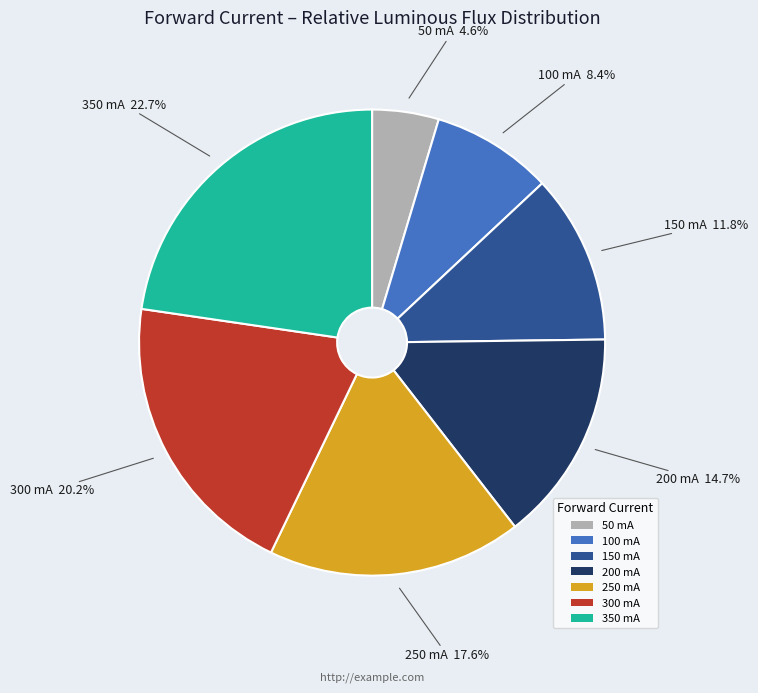

Which category has the biggest portion of the pie?

350